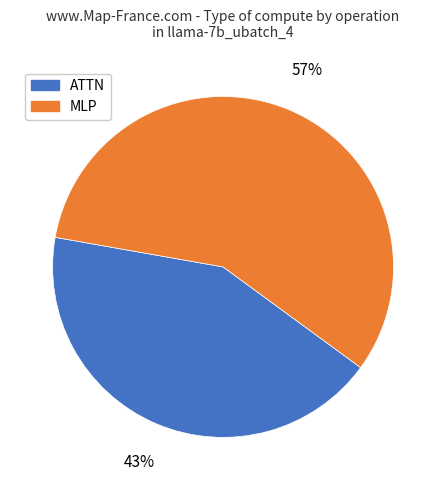

Is there a majority slice in this chart?

Yes